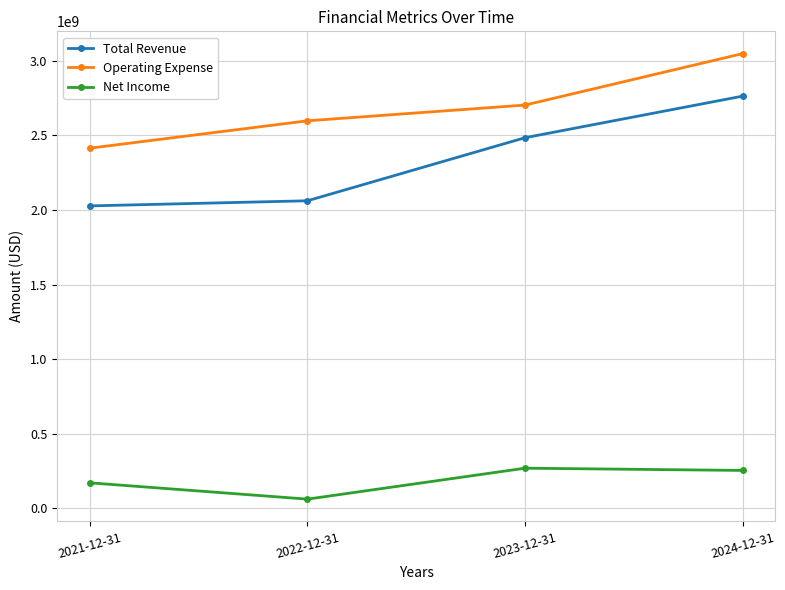

The Total Revenue series shows 3443529695 at 2023-12-31. True or false?

False